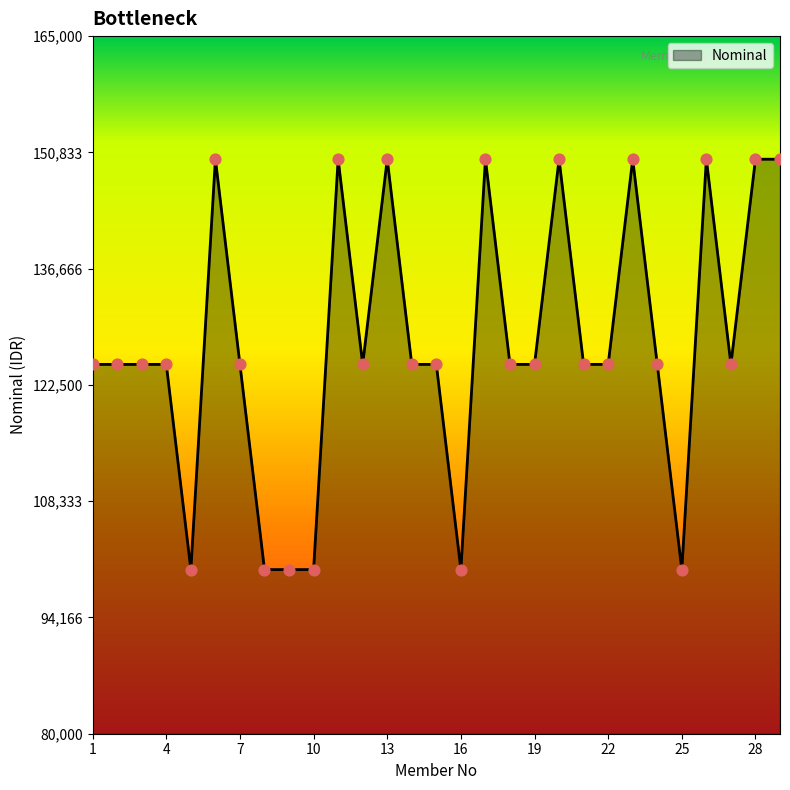

What is the maximum value shown in the chart?

150000